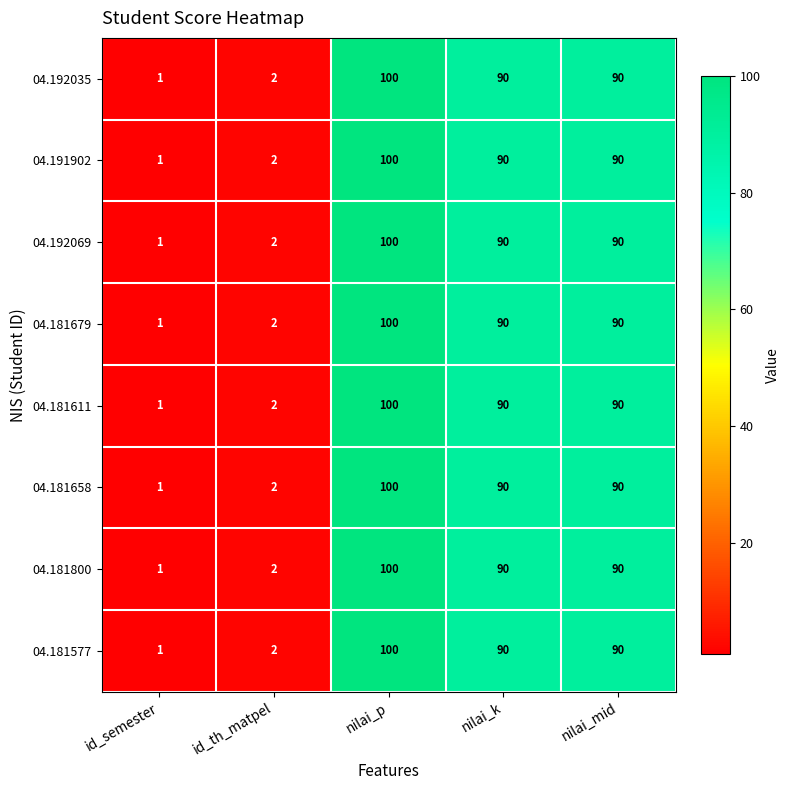

What is the sum of the 04.181611 values at nilai_p and id_th_matpel?

102